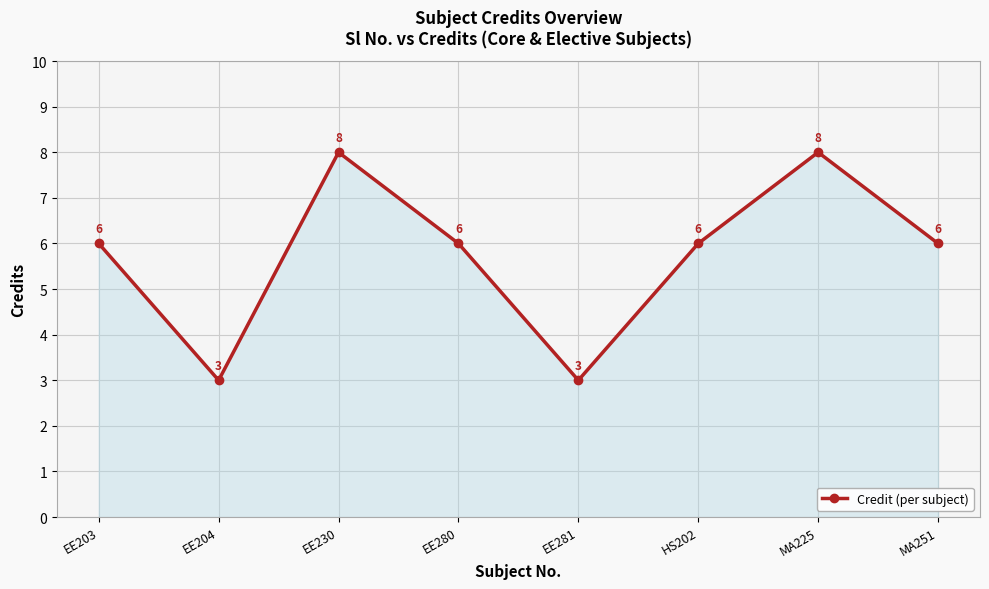

What is the ratio of the value at EE204 to the value at EE280?

0.5